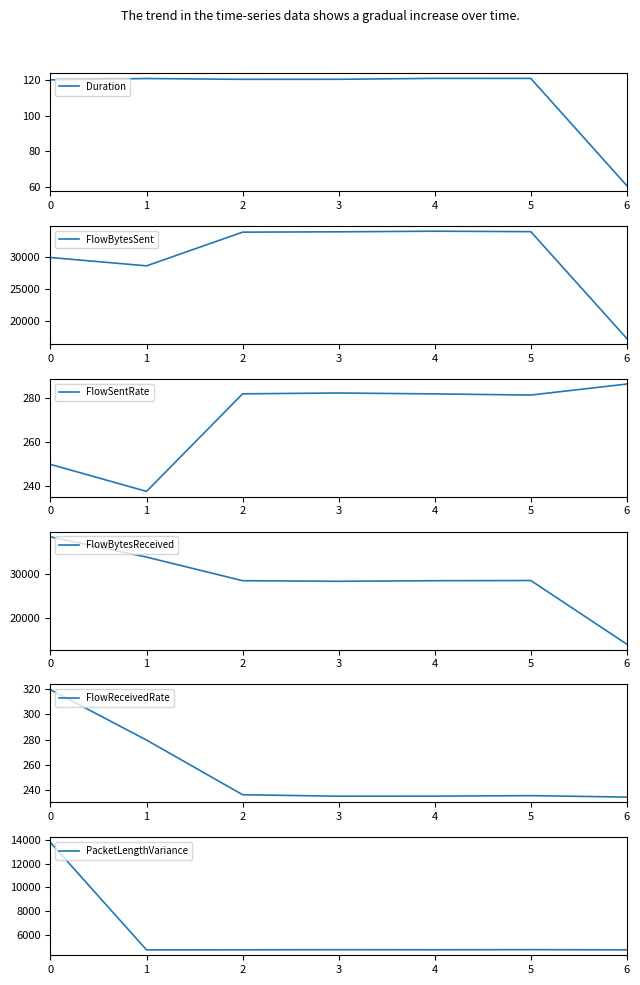

True or false: Duration and FlowBytesSent cross at least once.

False